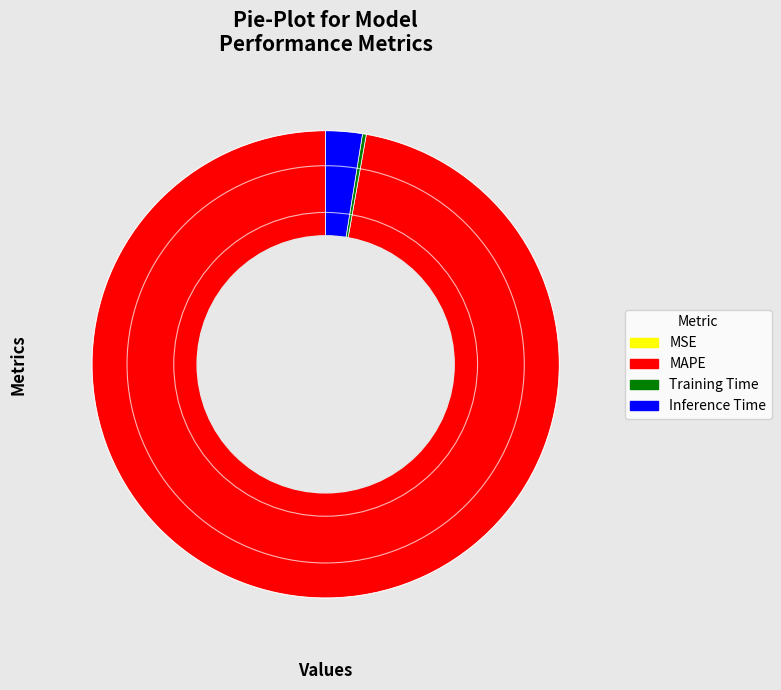

Which category has the biggest portion of the pie?

MAPE